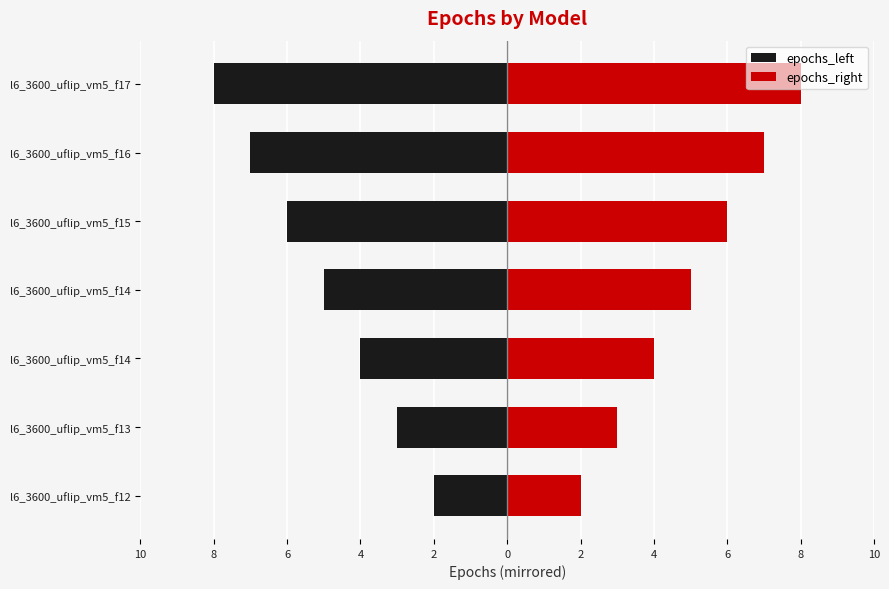

What is the sum of all epochs_right values?

35